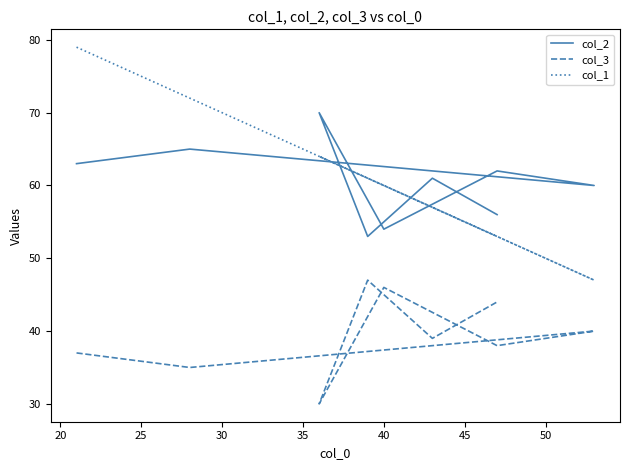

What is the highest value of the col_1 series?

79